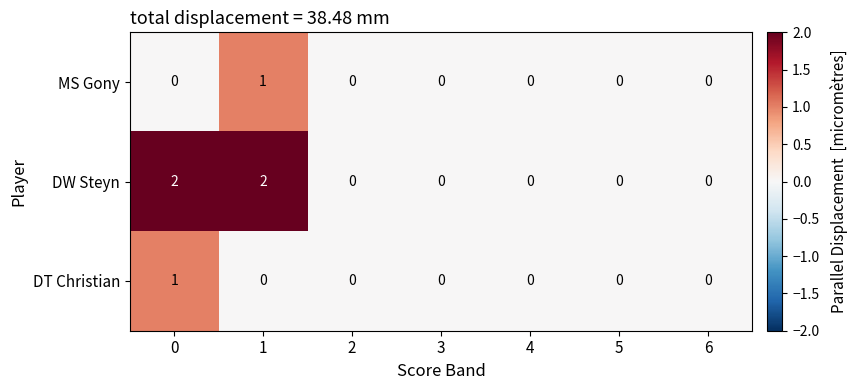

True or false: DW Steyn has a value of 0 at 4.

True